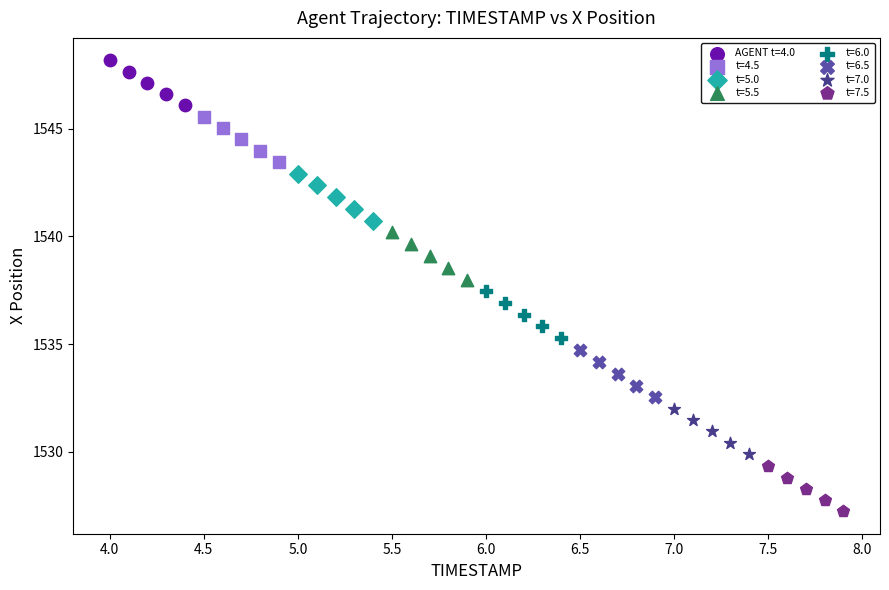

Which series reaches the maximum Y coordinate?

AGENT t=4.0